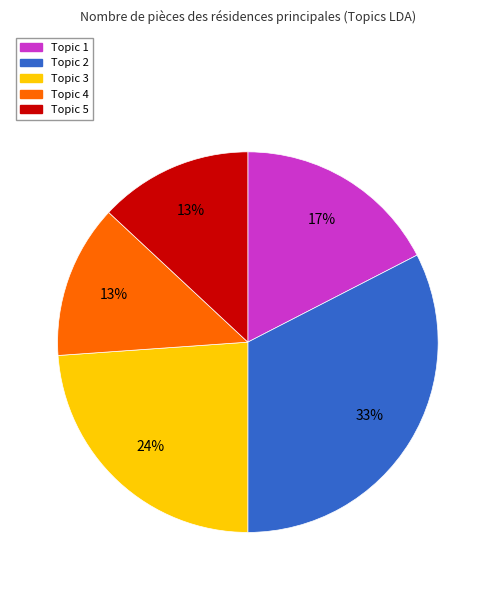

Which slice is the largest?

Topic 2